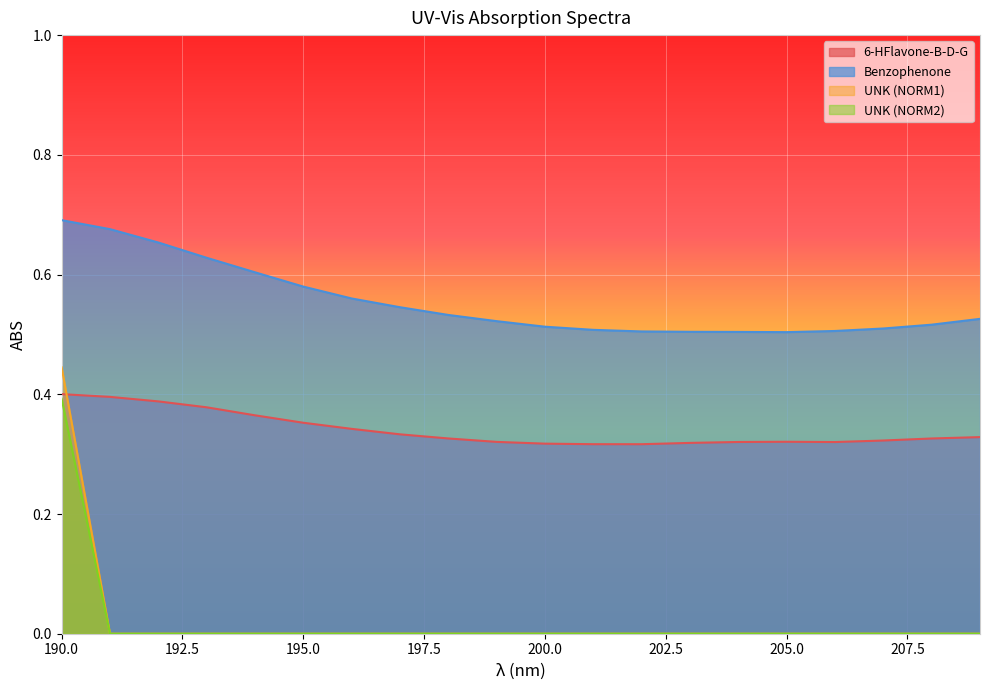

What is the difference between the second highest and second lowest values in the Benzophenone series?

0.2